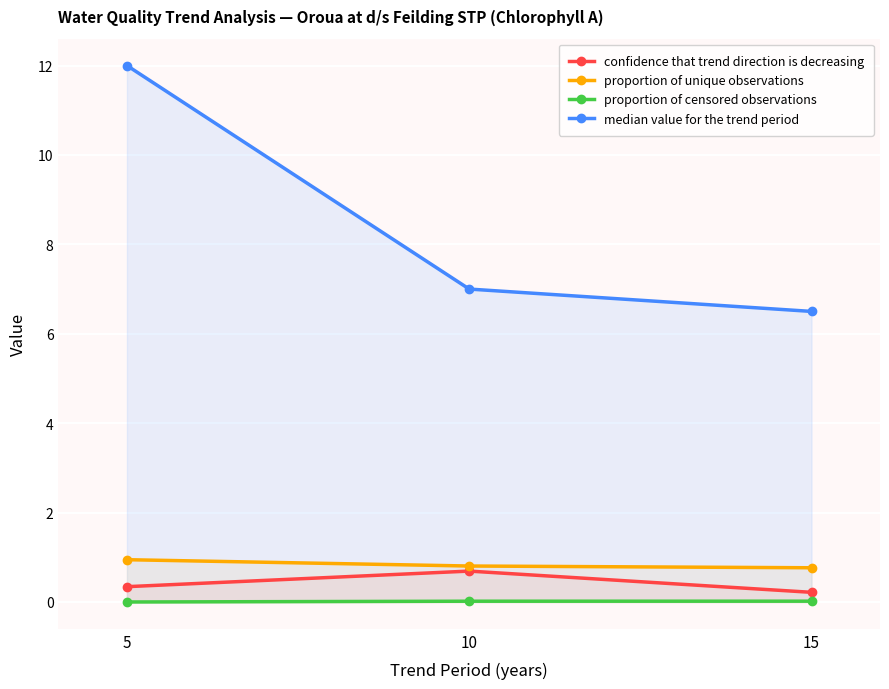

What is the difference between the maximum and minimum values in the confidence that trend direction is decreasing series?

0.5